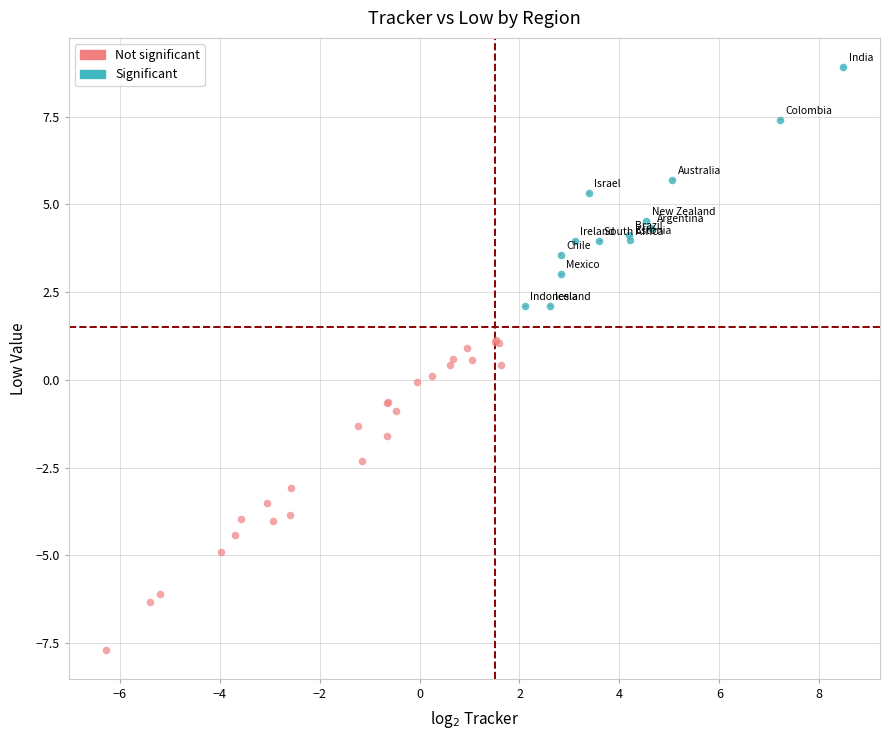

Which series contains the highest Y value?

Significant